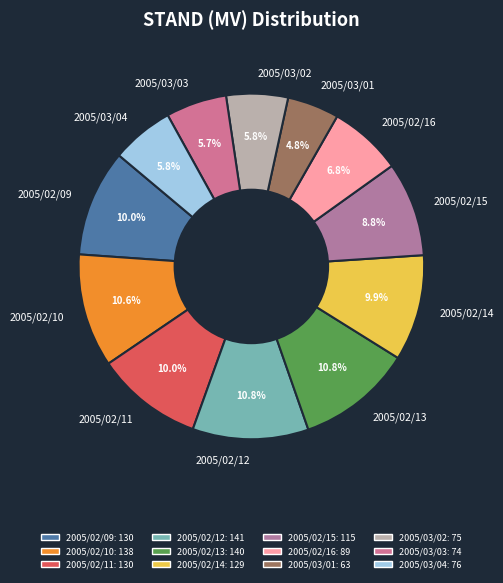

Which category has the smallest portion of the pie?

2005/03/01